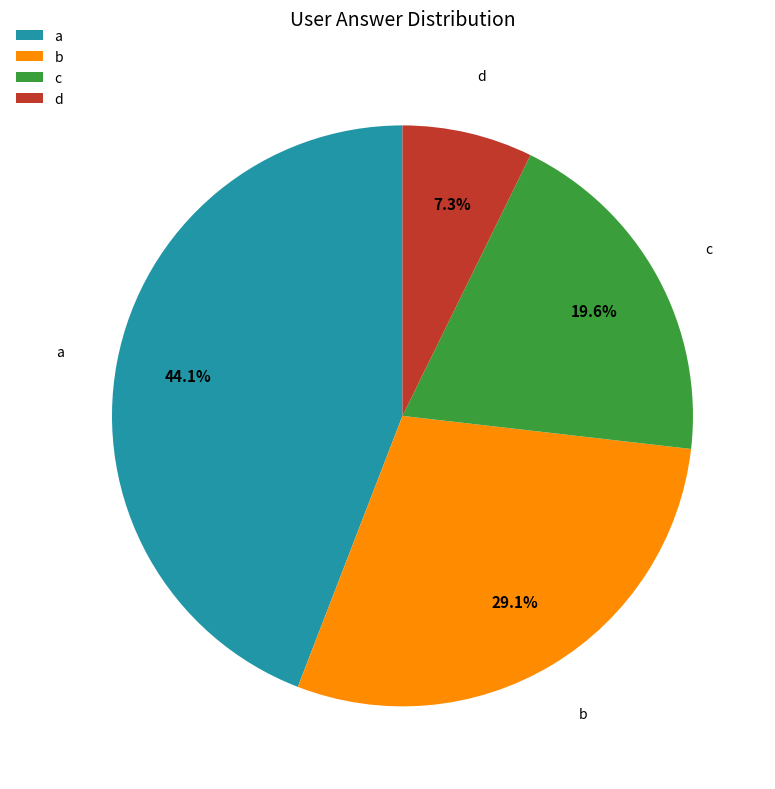

Do d and c together represent more than half of the pie?

No